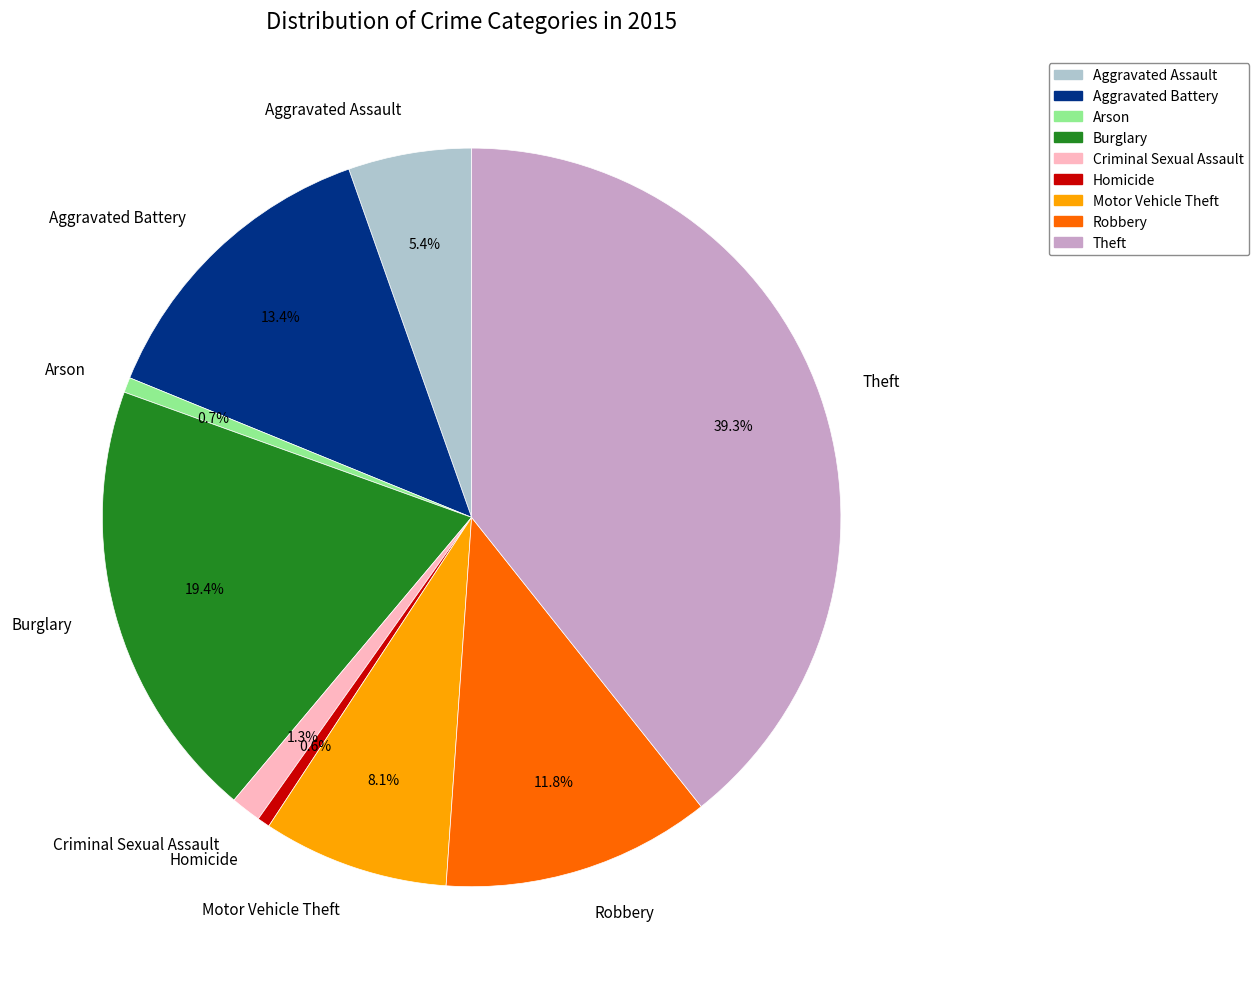

How much of the chart is everything except Aggravated Assault?

94.6%